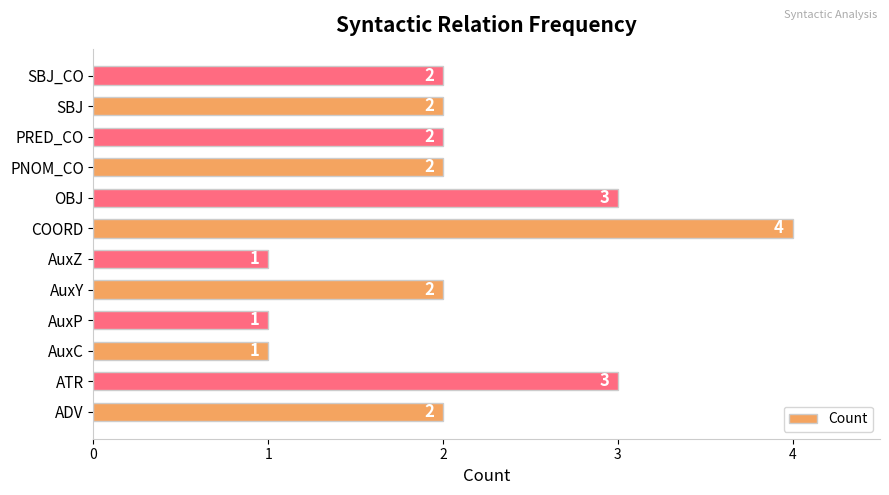

Count the values in the range 2 to 3.

8